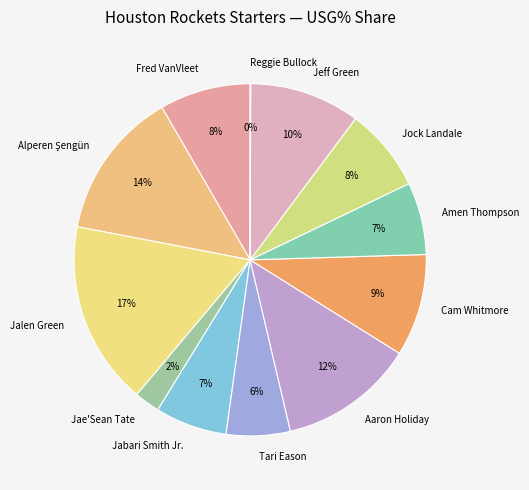

Which has a higher value, Fred VanVleet or Jalen Green?

Jalen Green